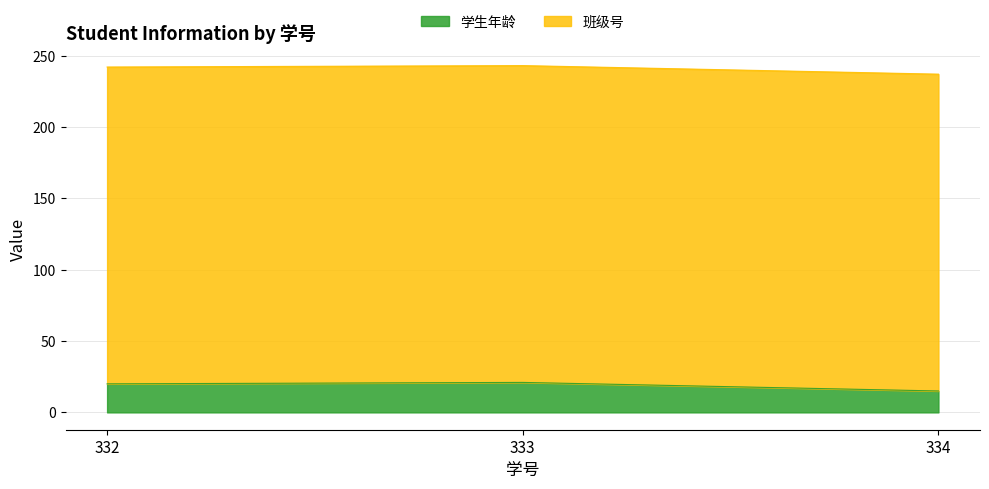

What is the difference between the maximum and minimum values in the 学生年龄 series?

6